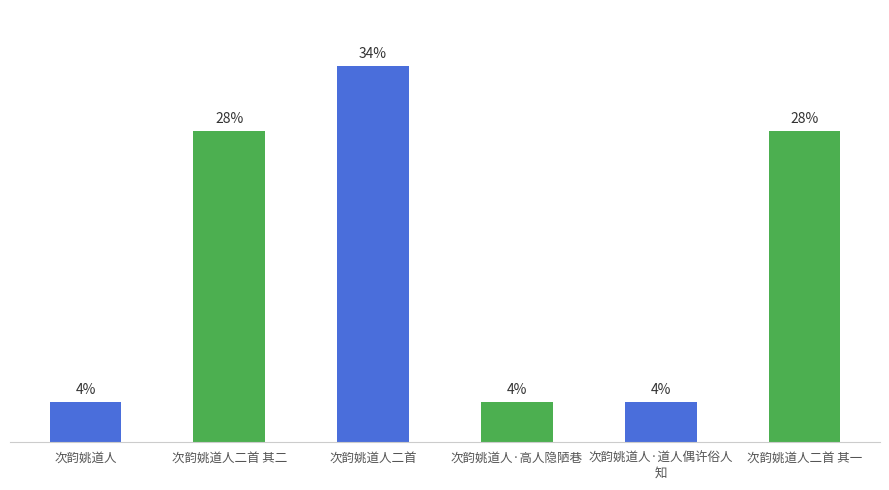

Approximately how many times larger is the value at 次韵姚道人·道人偶许俗人
知 compared to 次韵姚道人二首?

0.1